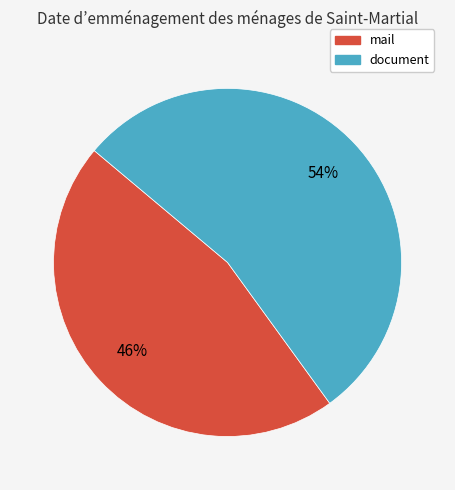

How many segments does this pie chart have?

2